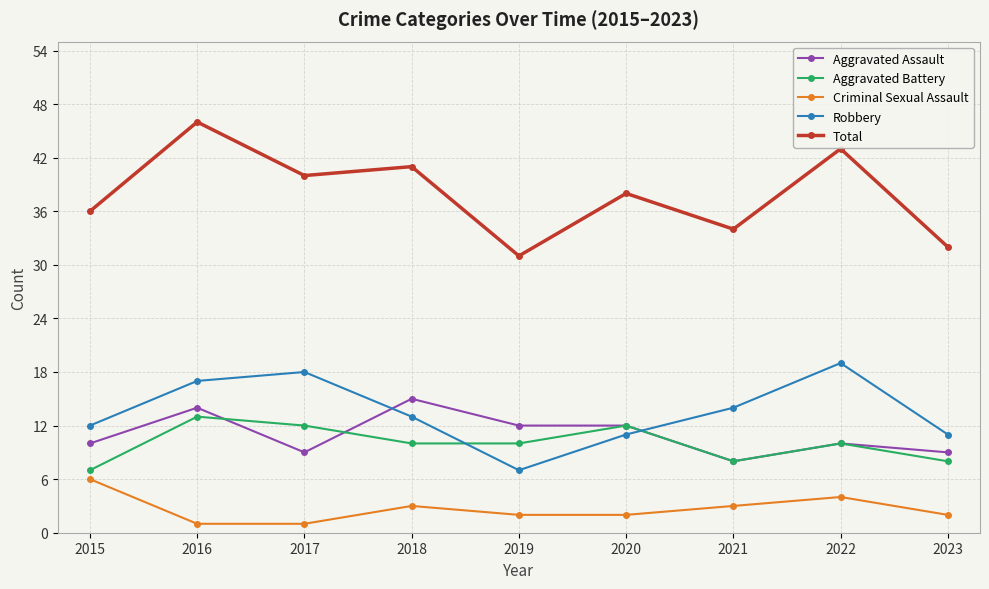

What is the value of the Robbery point at the 7th from the left?

14